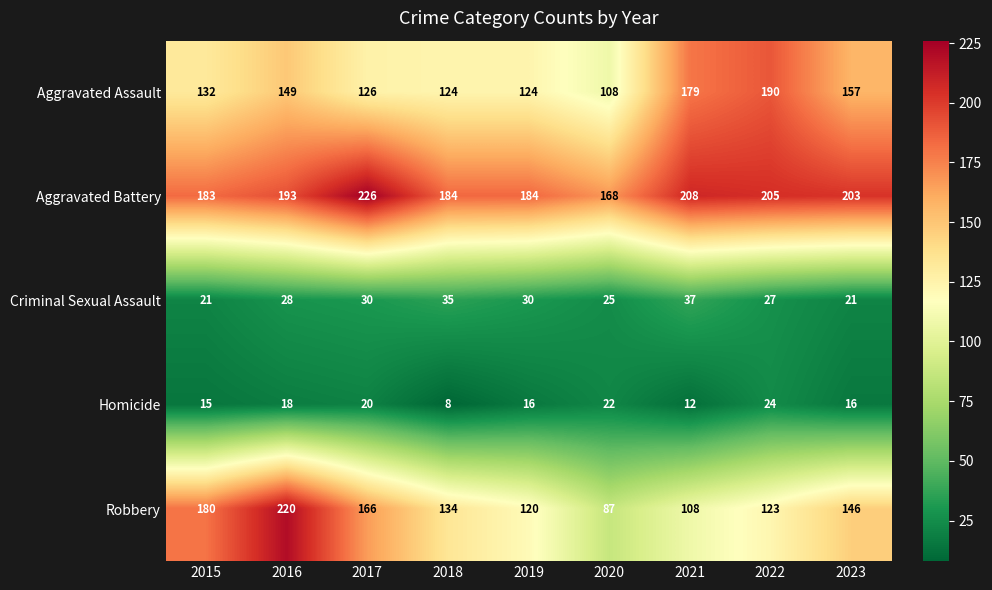

What value does the Criminal Sexual Assault series have at 2023, to the nearest 10?

20